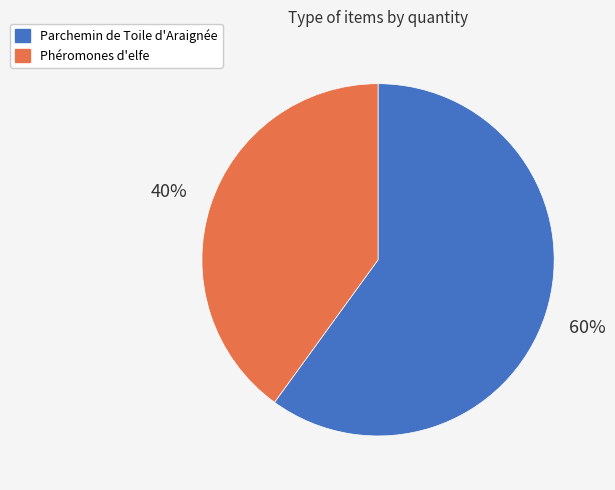

How many segments does this pie chart have?

2